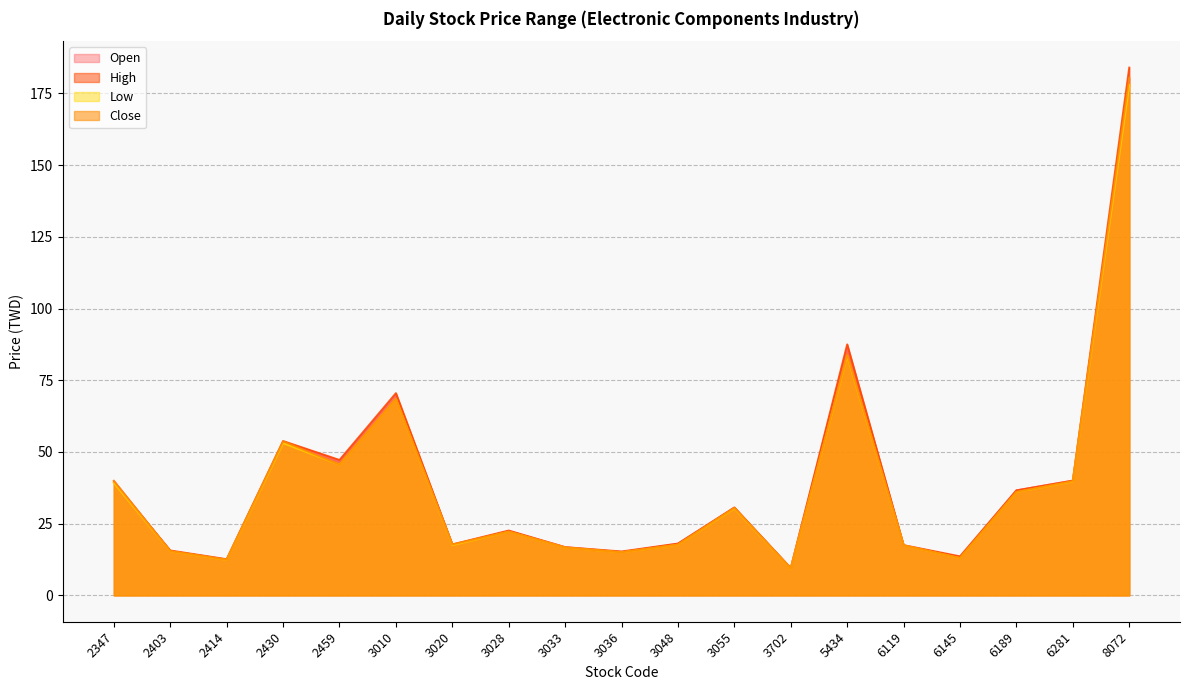

What is the maximum value shown in the chart?

184.0